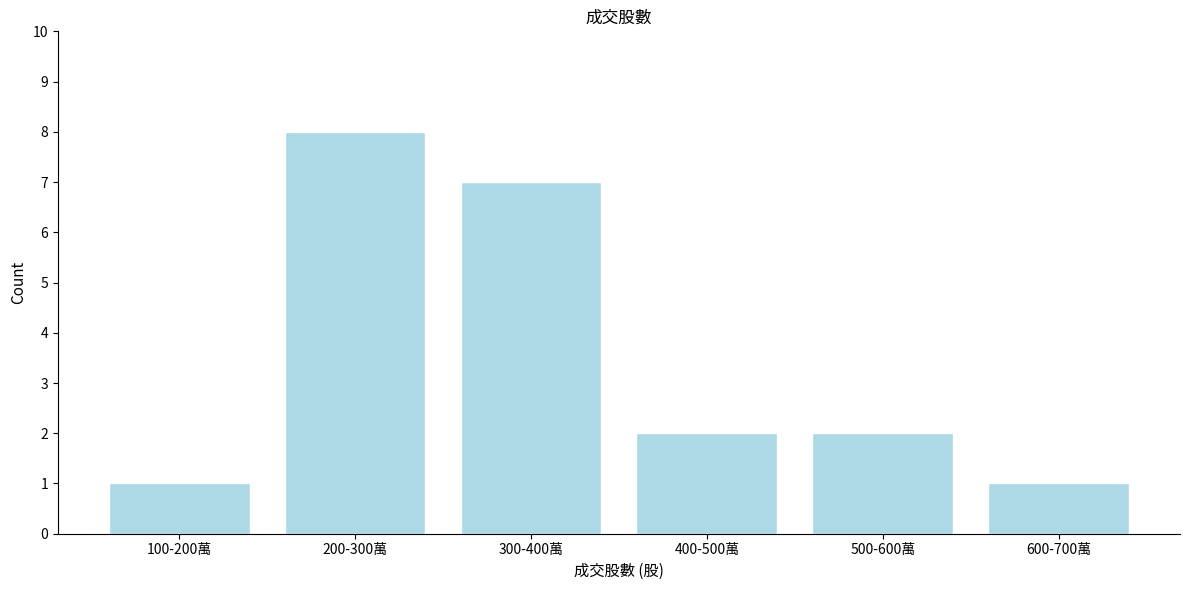

Reading left to right, what are all the values shown in this chart?

100-200萬=1	200-300萬=8	300-400萬=7	400-500萬=2	500-600萬=2	600-700萬=1